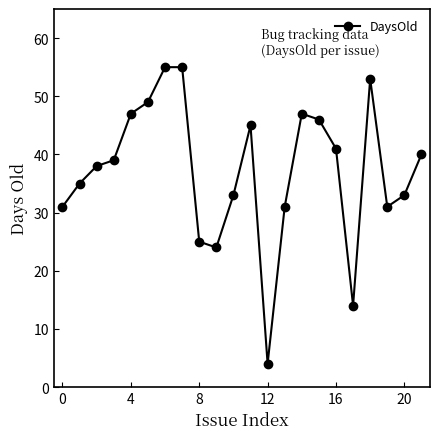

What is the value of the 22nd point from the left?

40